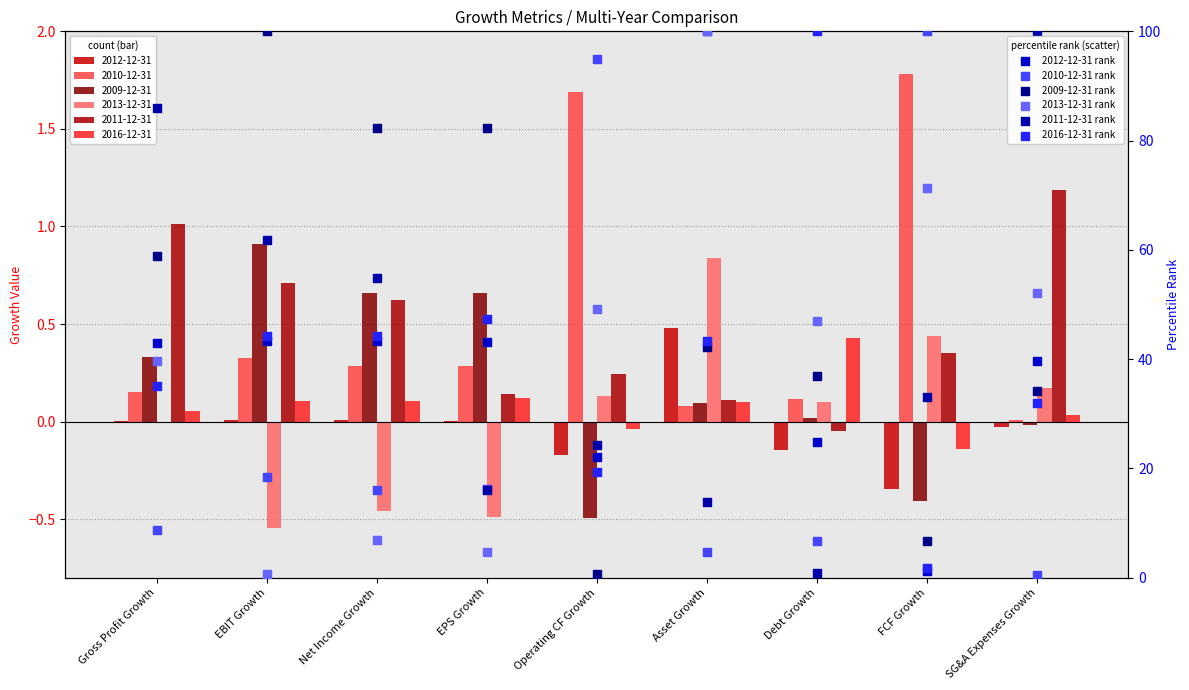

Which series has the largest Y range (max minus min)?

2010-12-31 rank